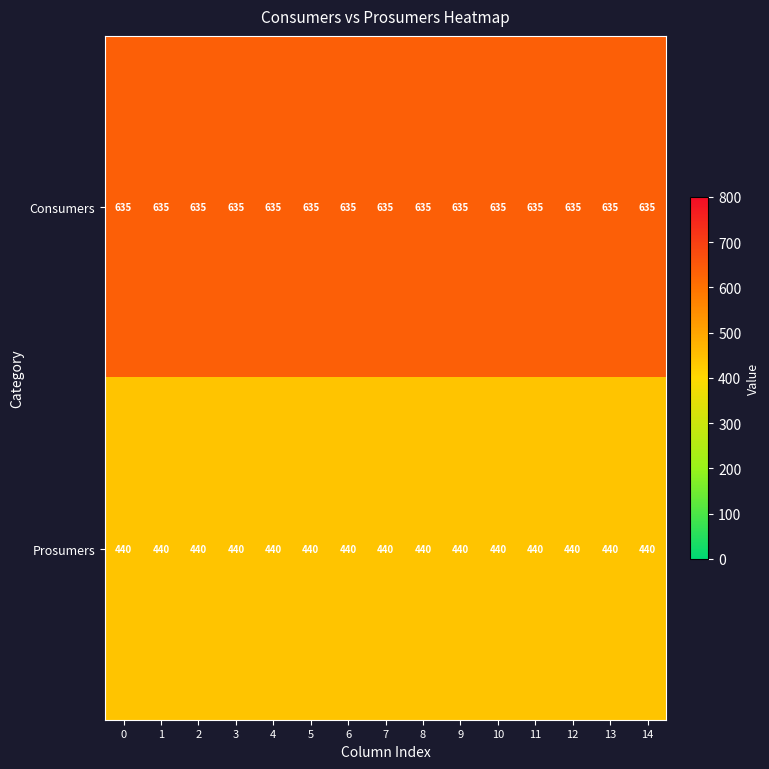

Is it true that Consumers equals 635 at 13?

True